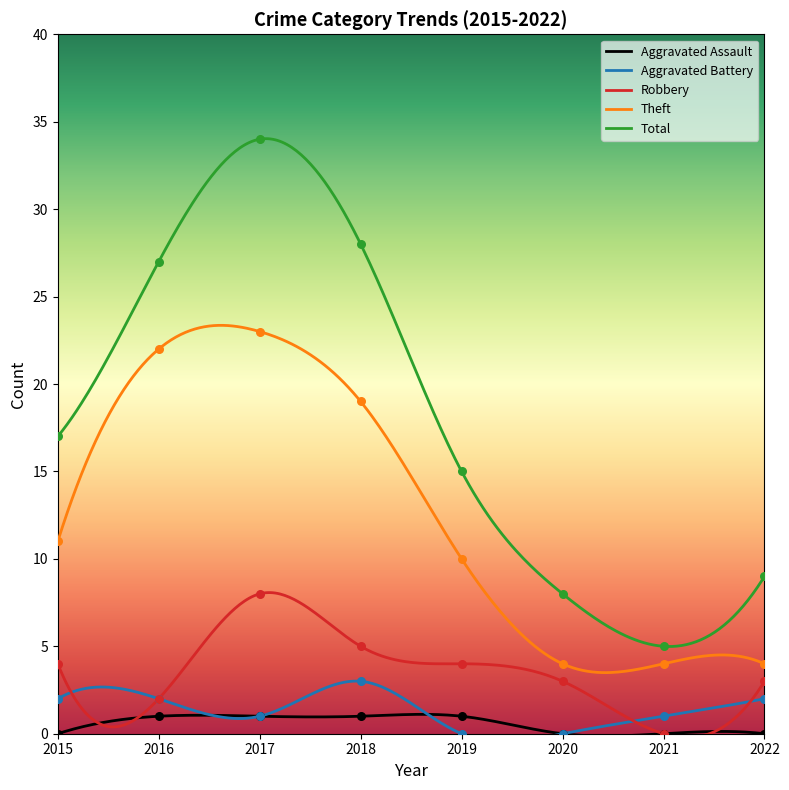

Is the value of Aggravated Assault at 2020 greater than the value of Theft at 2022?

No